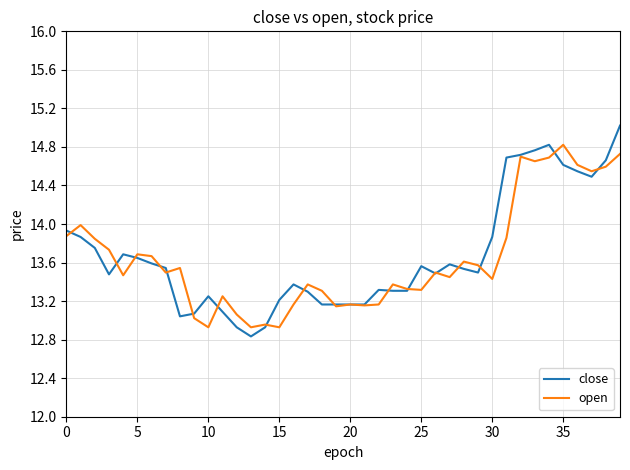

Which series has the largest range (max minus min)?

close